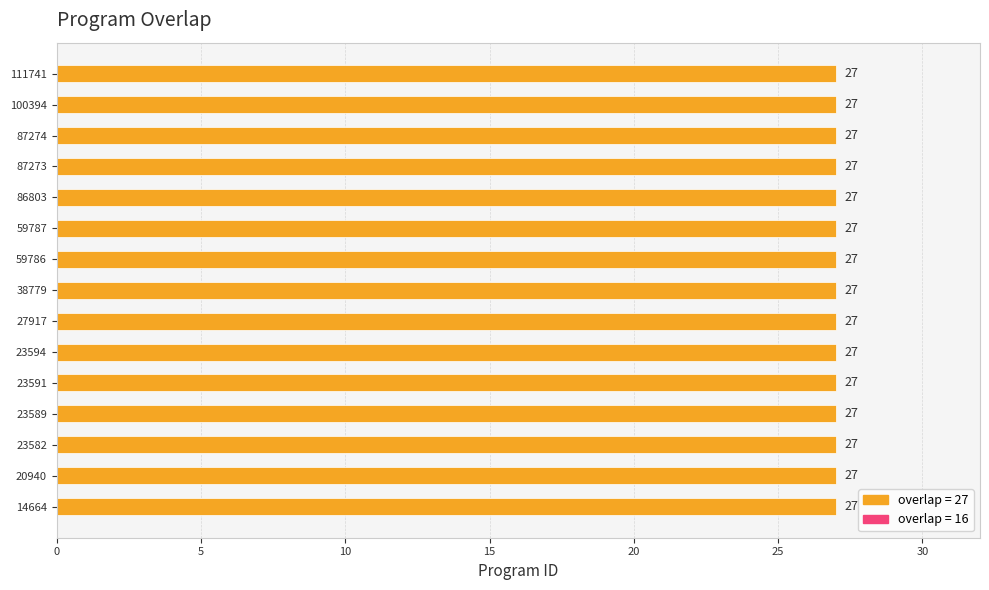

What is the sum of the values at 59787 and 59786?

54